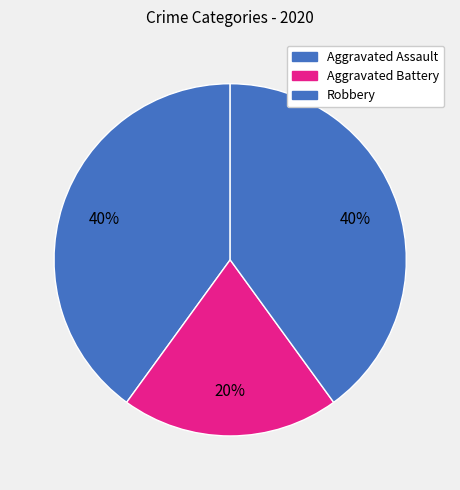

Does Aggravated Assault account for over 50% of the chart?

No